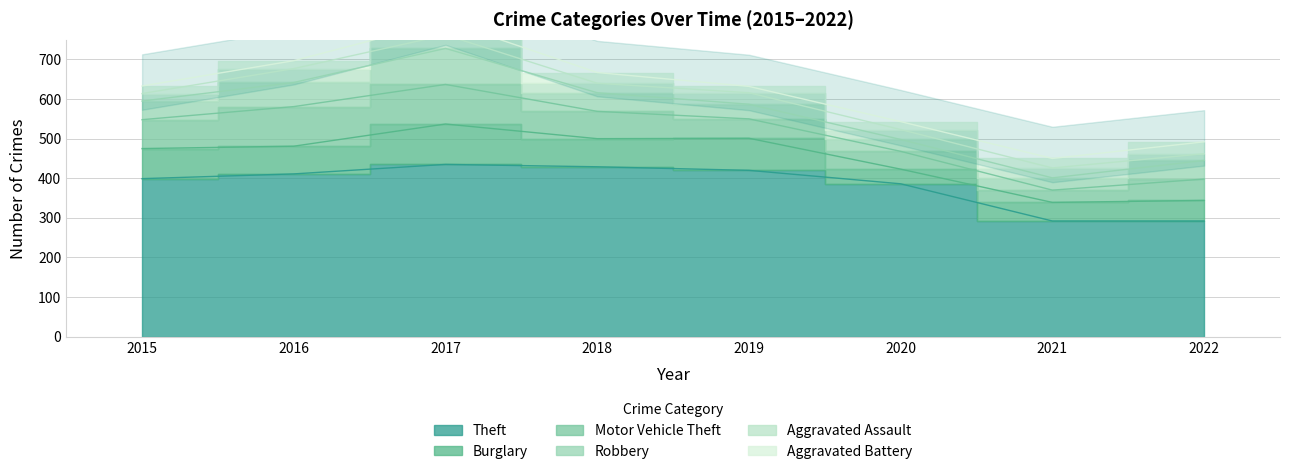

True or false: Robbery has more than 1 points higher than both neighbors.

False